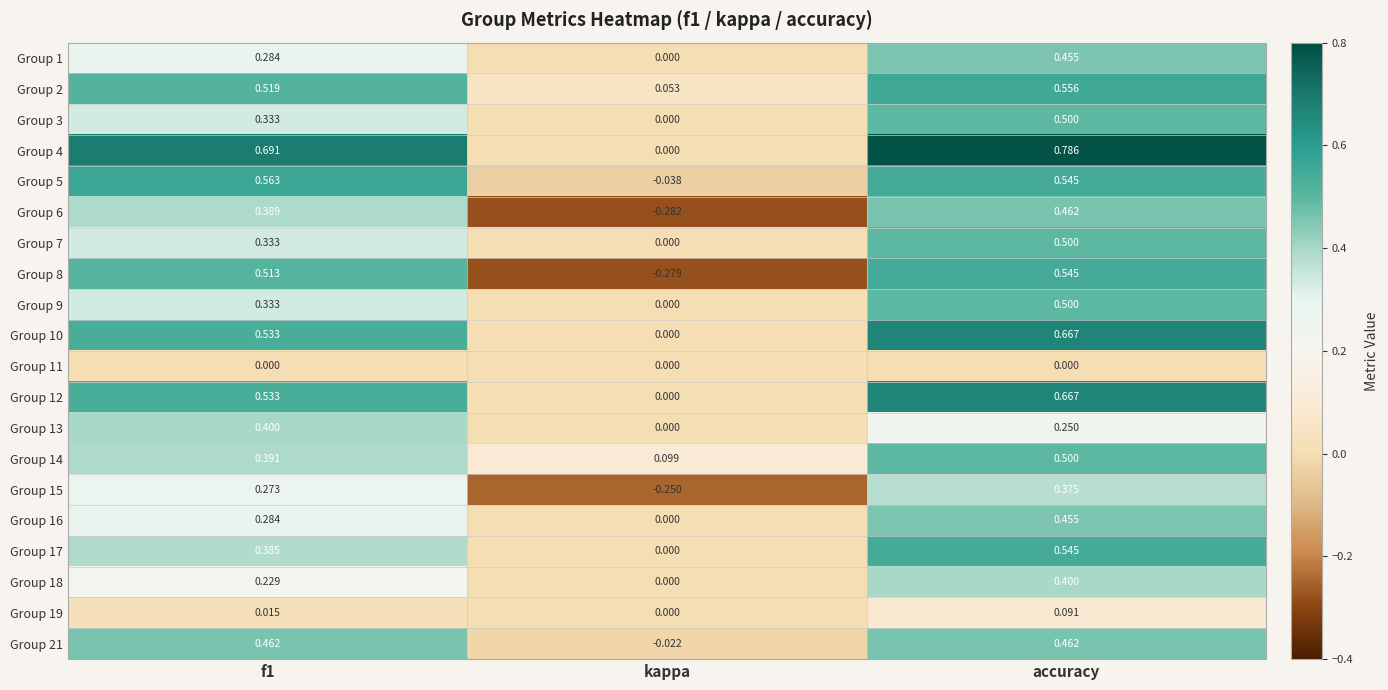

Is the value of Group 13 at f1 greater than the value of Group 9 at f1?

Yes